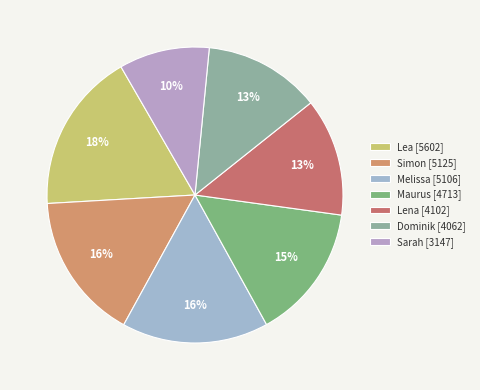

Count the number of slices in the pie.

7